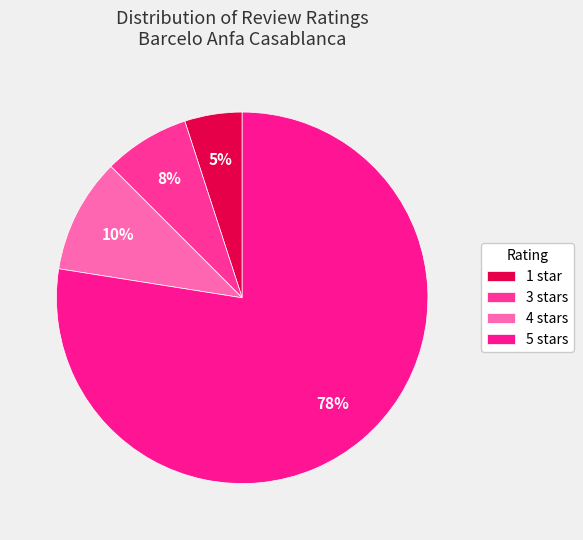

Is 3 stars the majority of the pie?

No